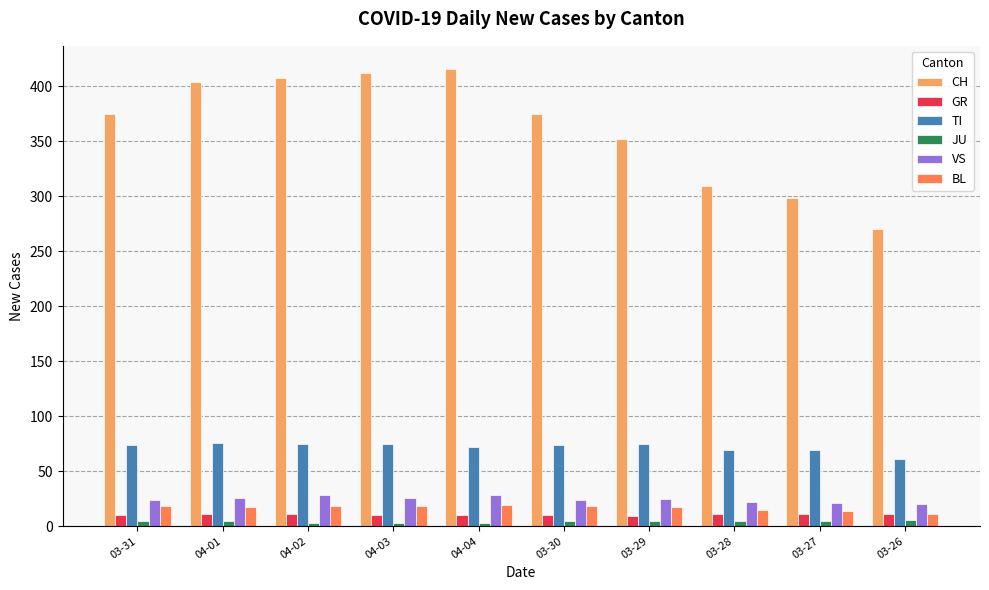

How many bars are there in each group?

6